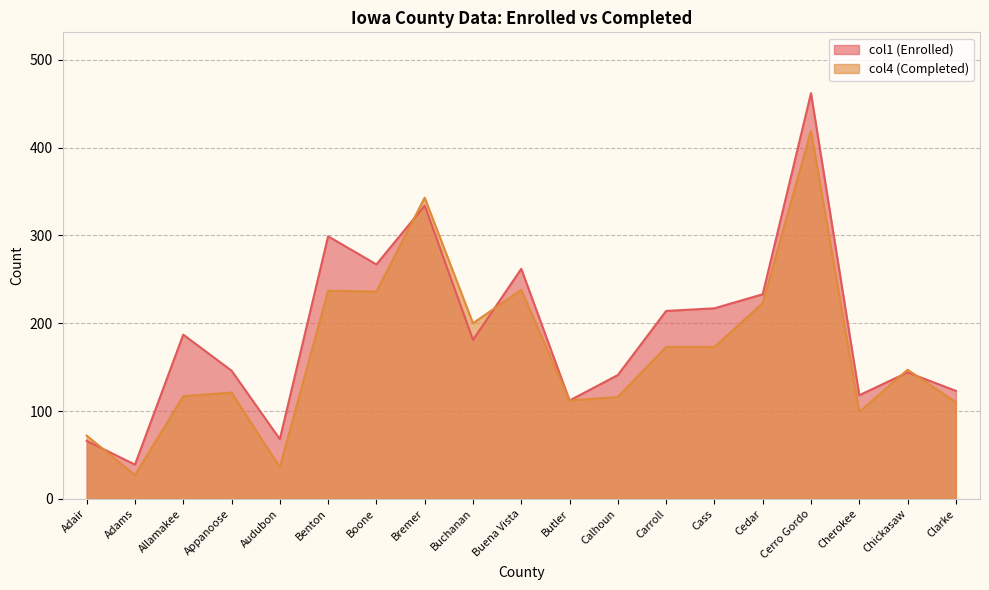

Reading left to right, what are all the values shown in this chart?

col1: Adair=66	Adams=39	Allamakee=187	Appanoose=146	Audubon=68	Benton=299	Boone=267	Bremer=334	Buchanan=181	Buena Vista=262	Butler=112	Calhoun=141	Carroll=214	Cass=217	Cedar=233	Cerro Gordo=462	Cherokee=118	Chickasaw=144	Clarke=123
col4: Adair=72	Adams=27	Allamakee=117	Appanoose=121	Audubon=36	Benton=237	Boone=236	Bremer=343	Buchanan=200	Buena Vista=238	Butler=112	Calhoun=116	Carroll=173	Cass=173	Cedar=223	Cerro Gordo=419	Cherokee=99	Chickasaw=147	Clarke=110